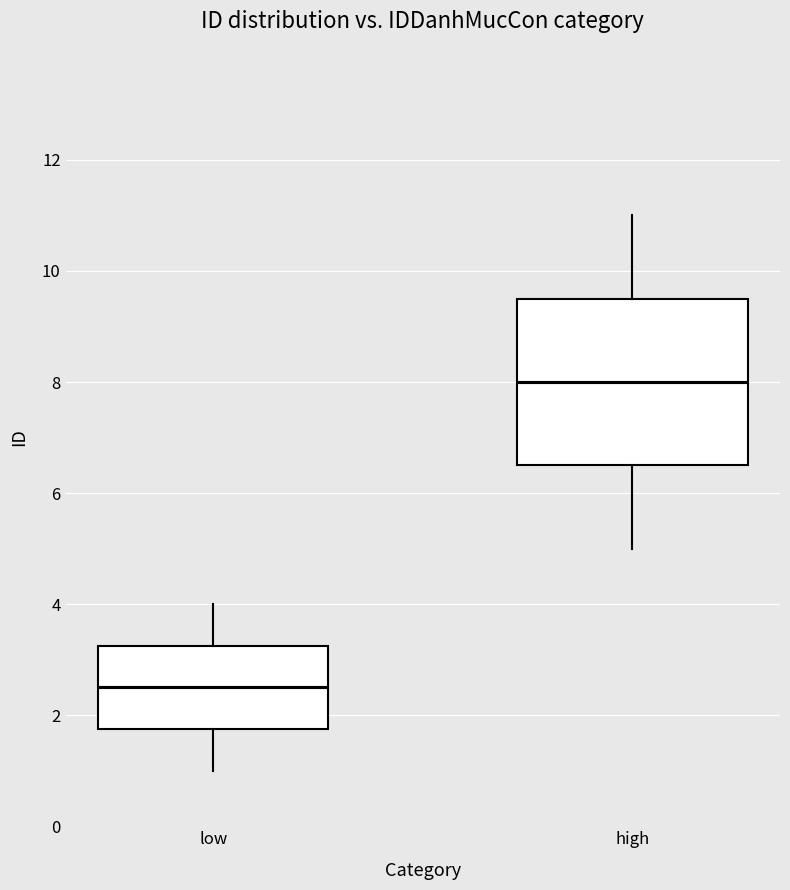

Which box's median line is the highest?

high